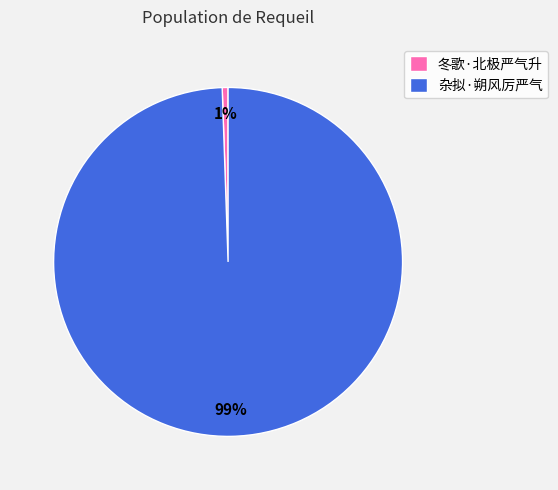

Which has a higher value, 冬歌·北极严气升 or 杂拟·朔风厉严气?

杂拟·朔风厉严气